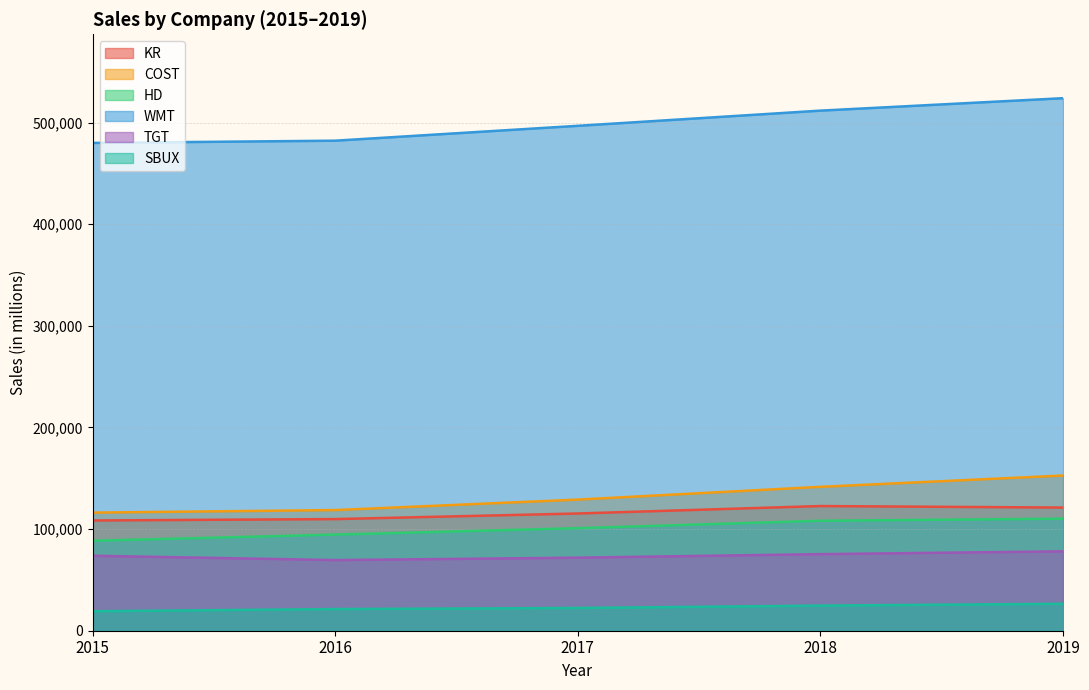

Is it true that SBUX equals 14154 at 2019?

False